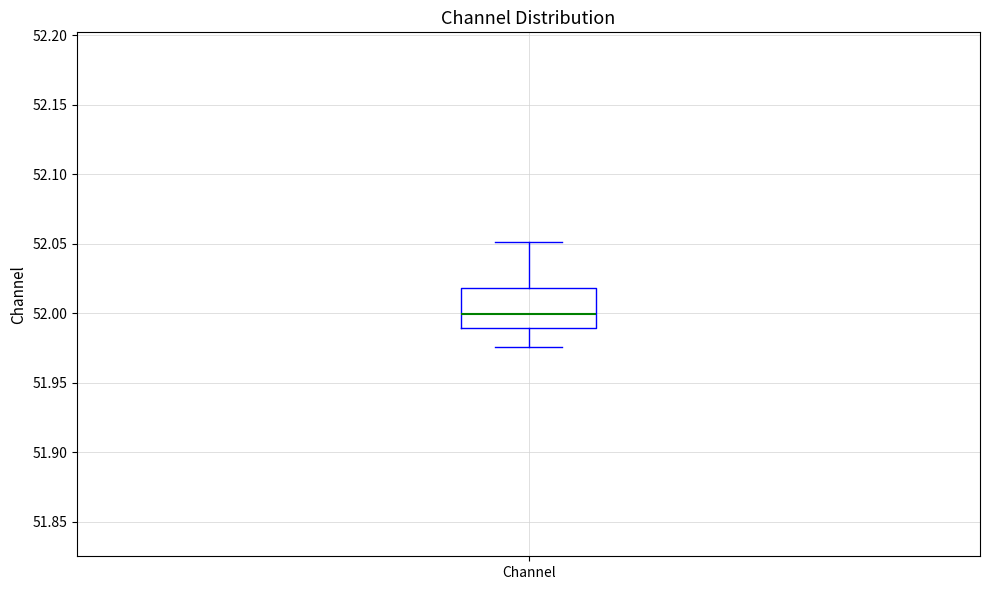

Read this box plot against the y-axis: the position of the median line, the range covered by the box, and the ends of both whiskers. The values are not printed on the chart, so give them approximately, as read against the axis.

median 52.000, box 51.990 to 52.020, whiskers 51.975 to 52.050